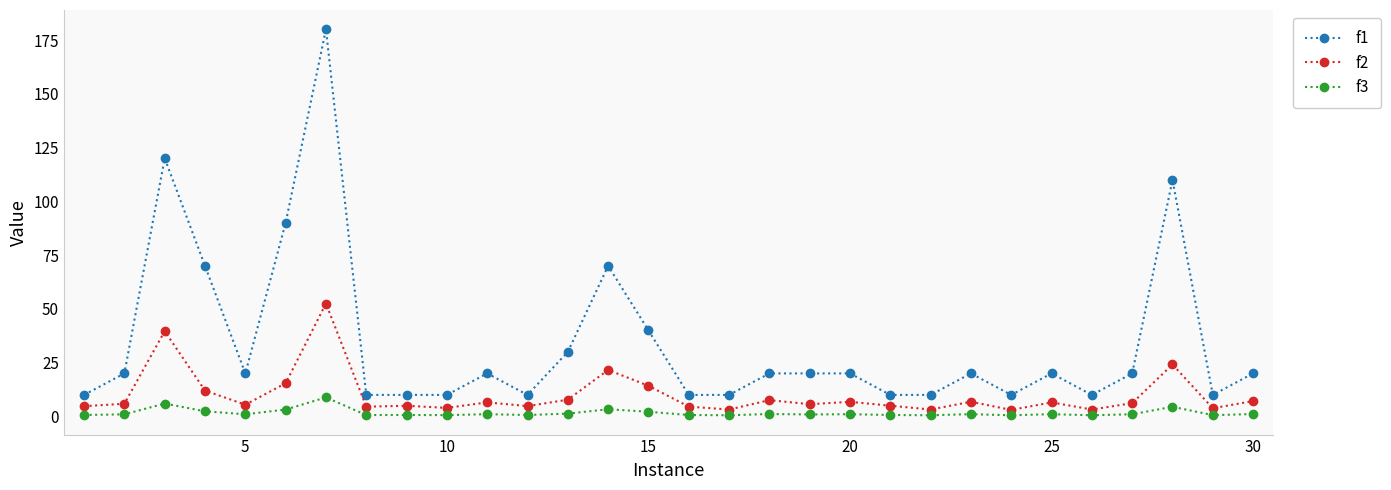

True or false: f3 has more than 1 interior local peaks.

True